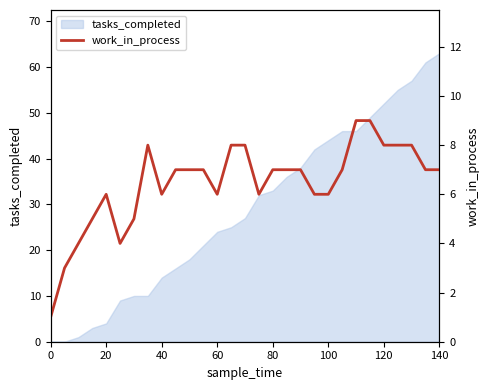

Is it true that the value at 100 is 9?

False